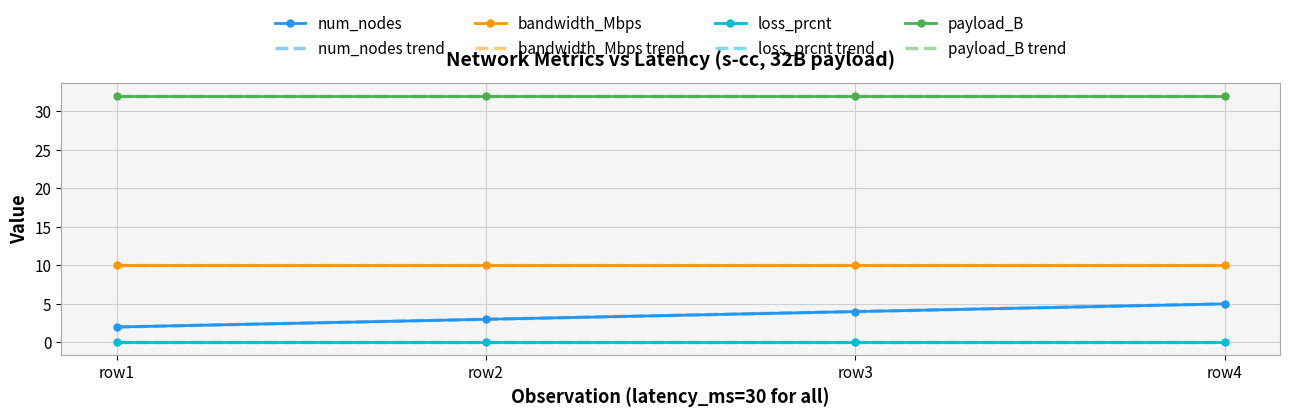

What is the maximum value shown in the chart?

32